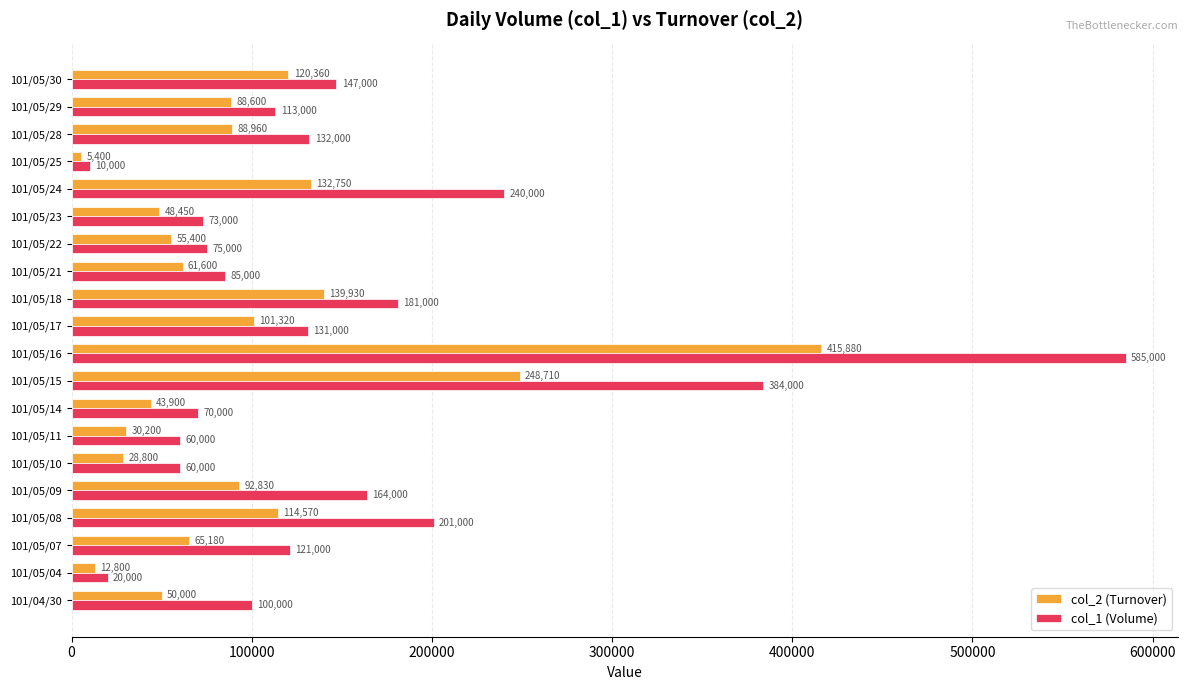

List the series in order of their overall mean, highest first.

col_1 (Volume), col_2 (Turnover)